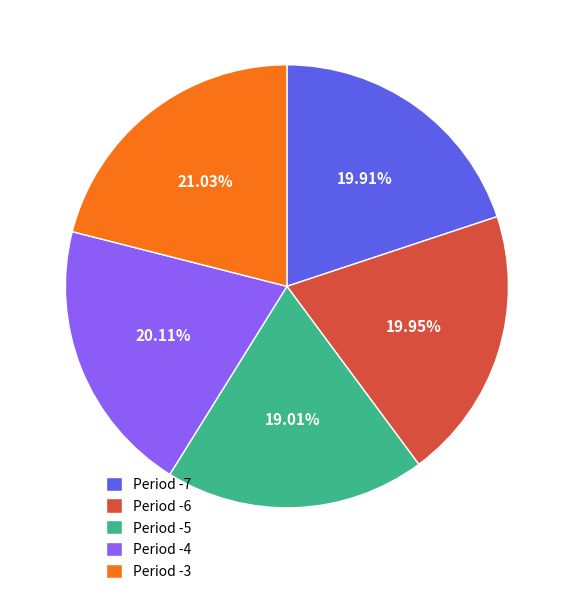

Combined, do Period -4 and Period -3 account for over 50%?

No